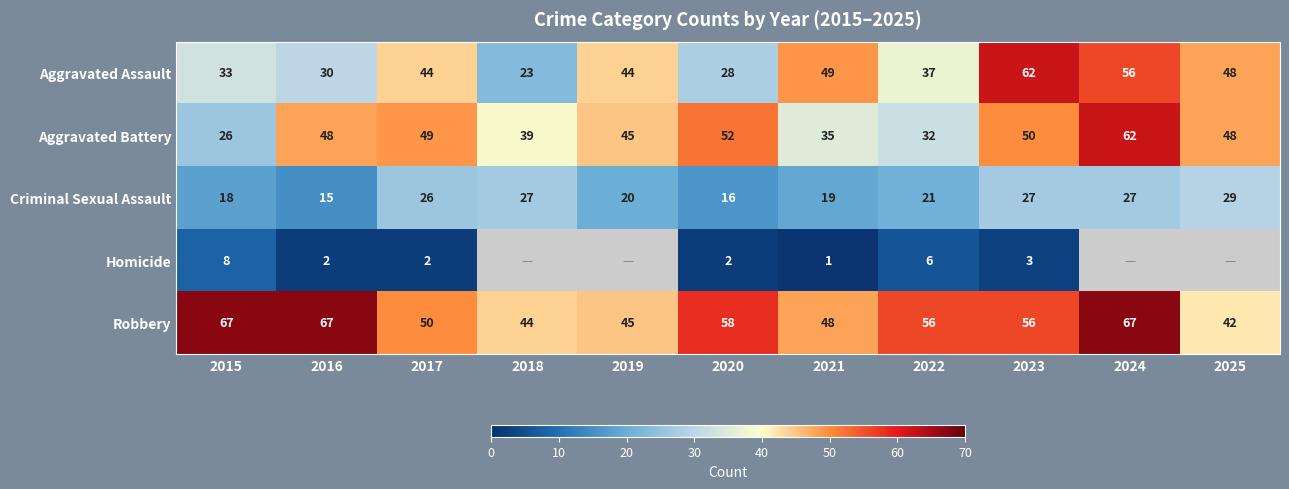

At which category does the chart reach its minimum across all series?

2021